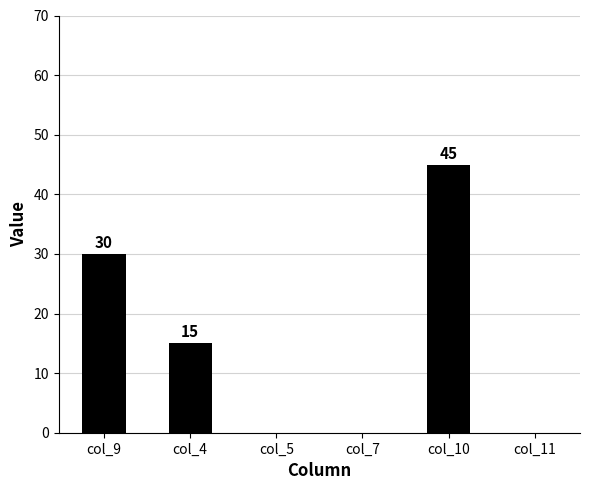

The value at col_10 is 76. True or false?

False